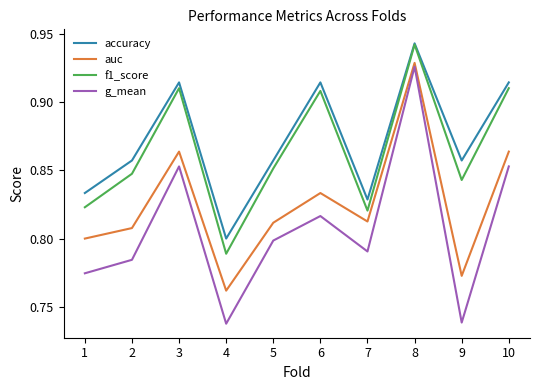

At 1, list the series in order from smallest to largest.

g_mean, auc, f1_score, accuracy